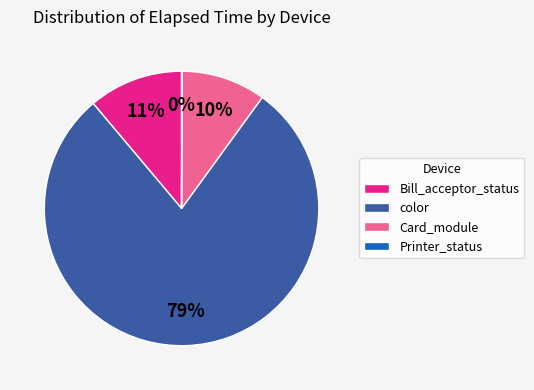

What is the largest slice in the pie chart?

color